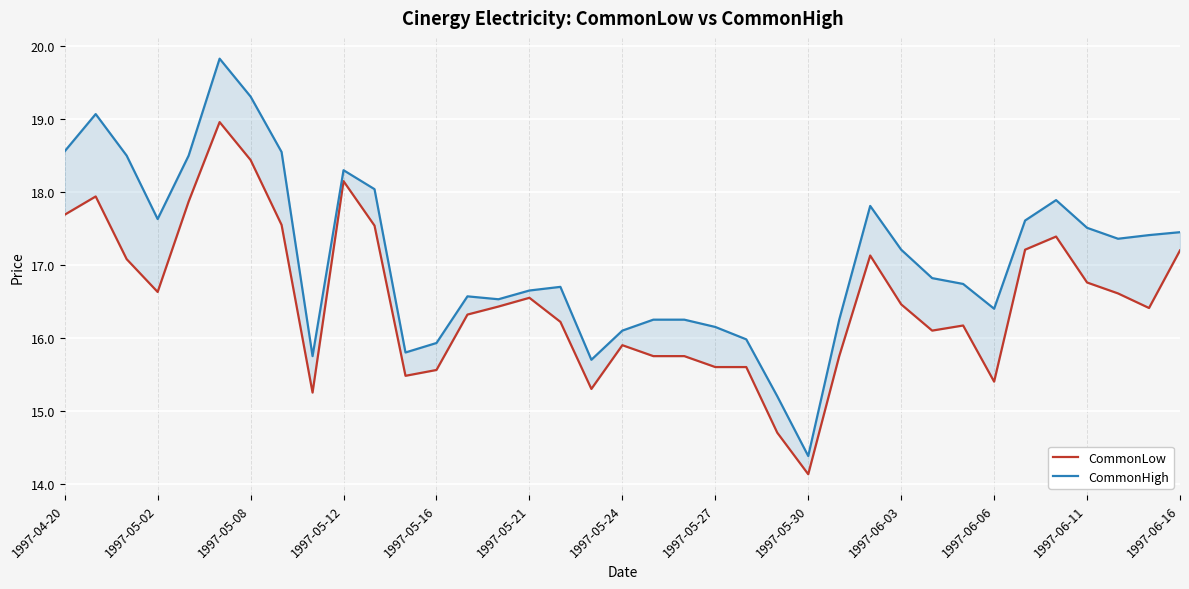

The value of CommonHigh at 35 is 17.4. True or false?

True